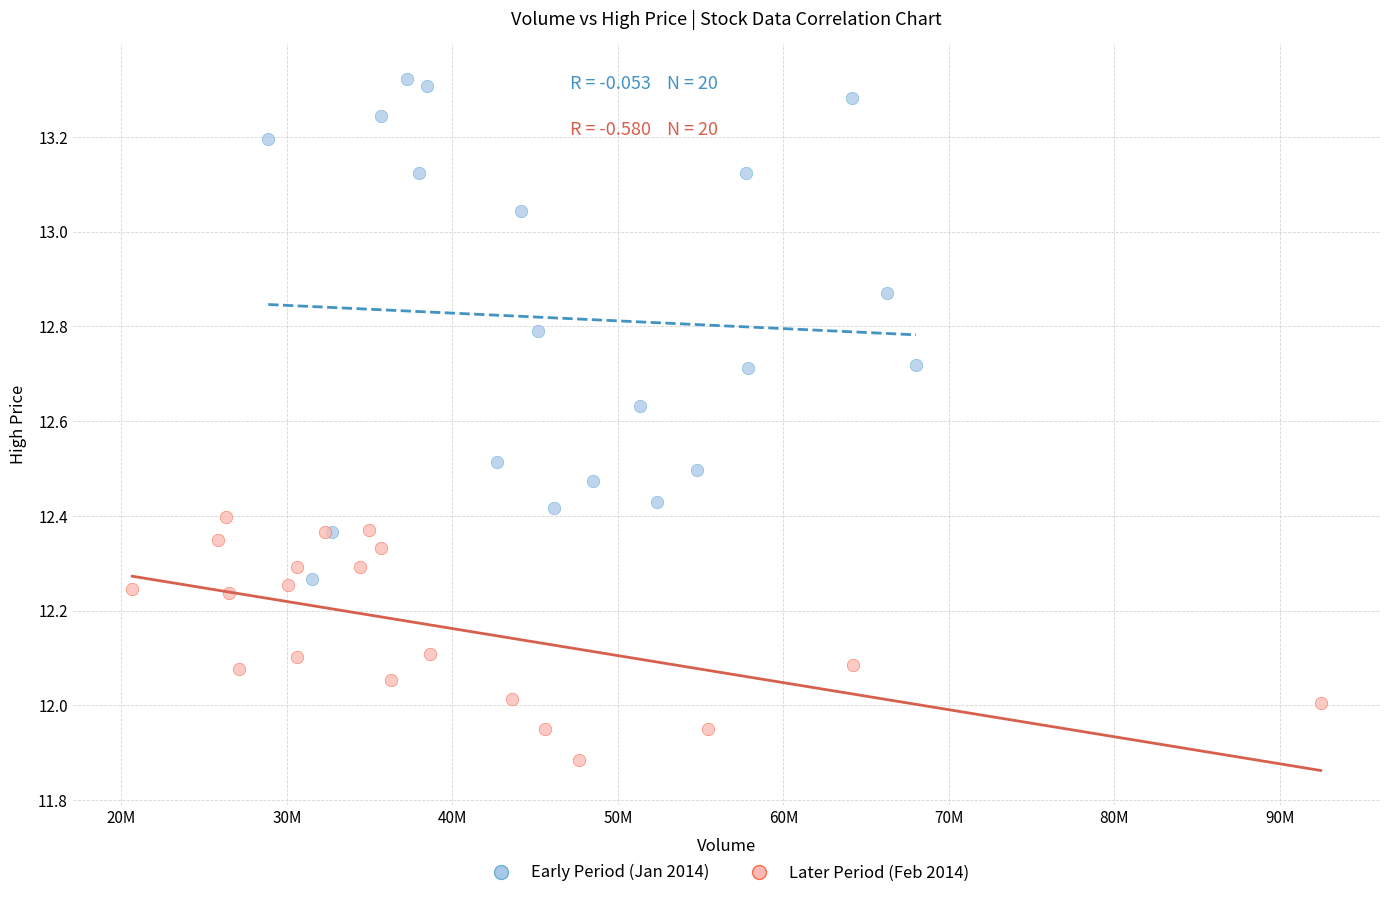

Which series reaches the maximum Y coordinate?

Early Period (Jan 2014)